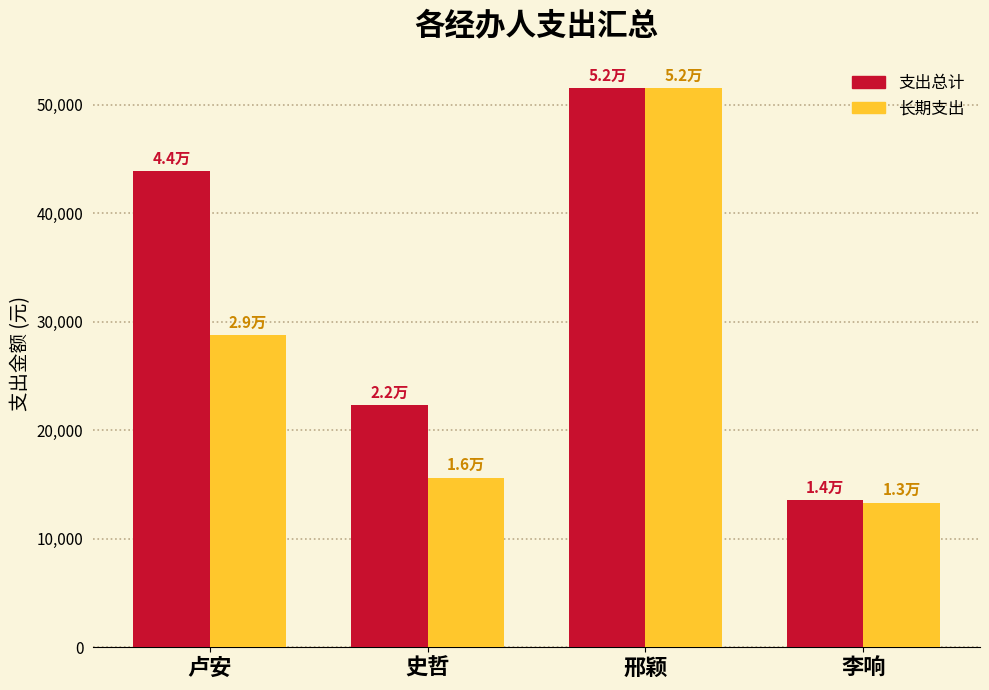

Are the bars horizontal?

No